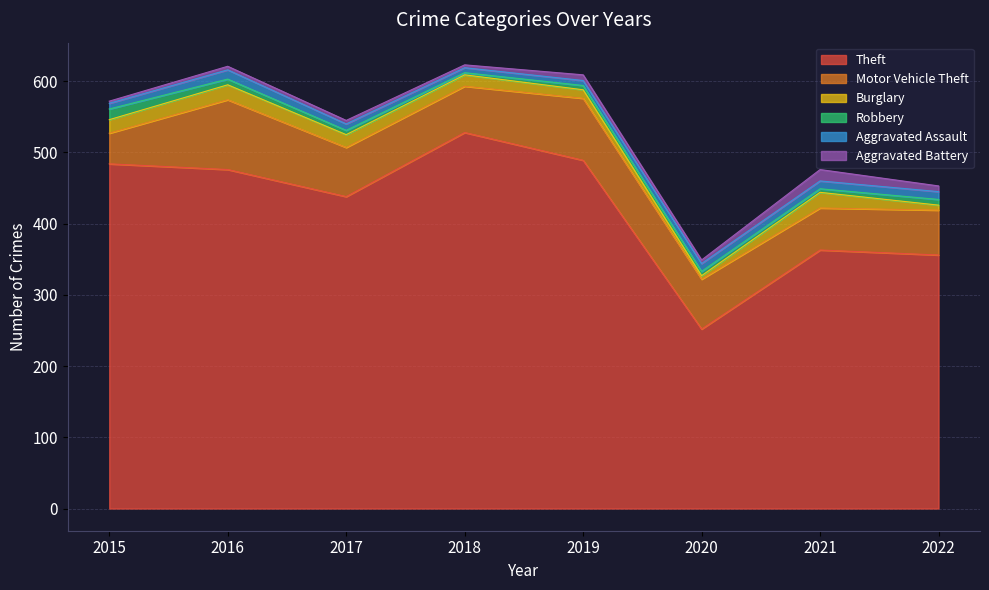

What is the smallest value displayed?

3